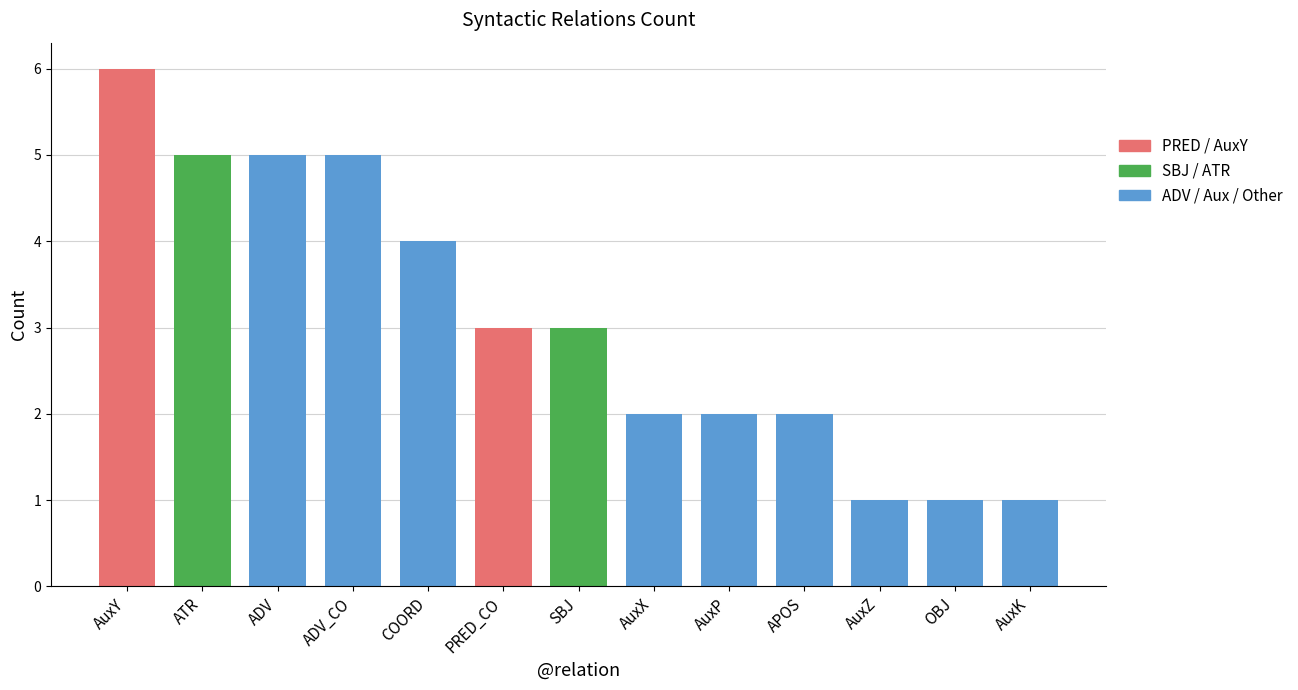

What is the maximum value shown in the chart?

6